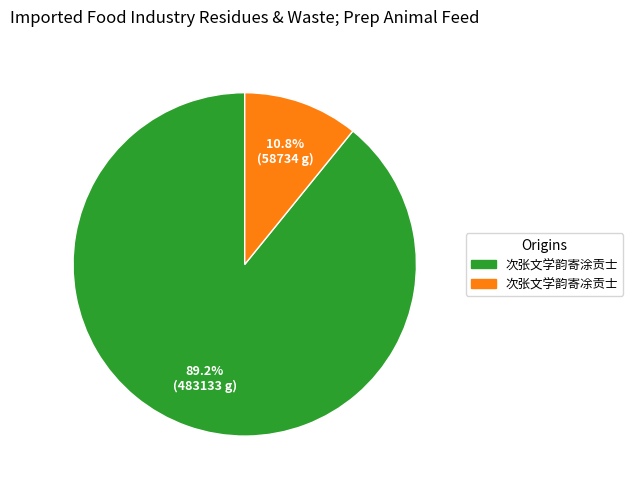

To the nearest percent, what is the combined percentage of 次张文学韵寄涂贡士 and 次张文学韵寄凃贡士?

100%